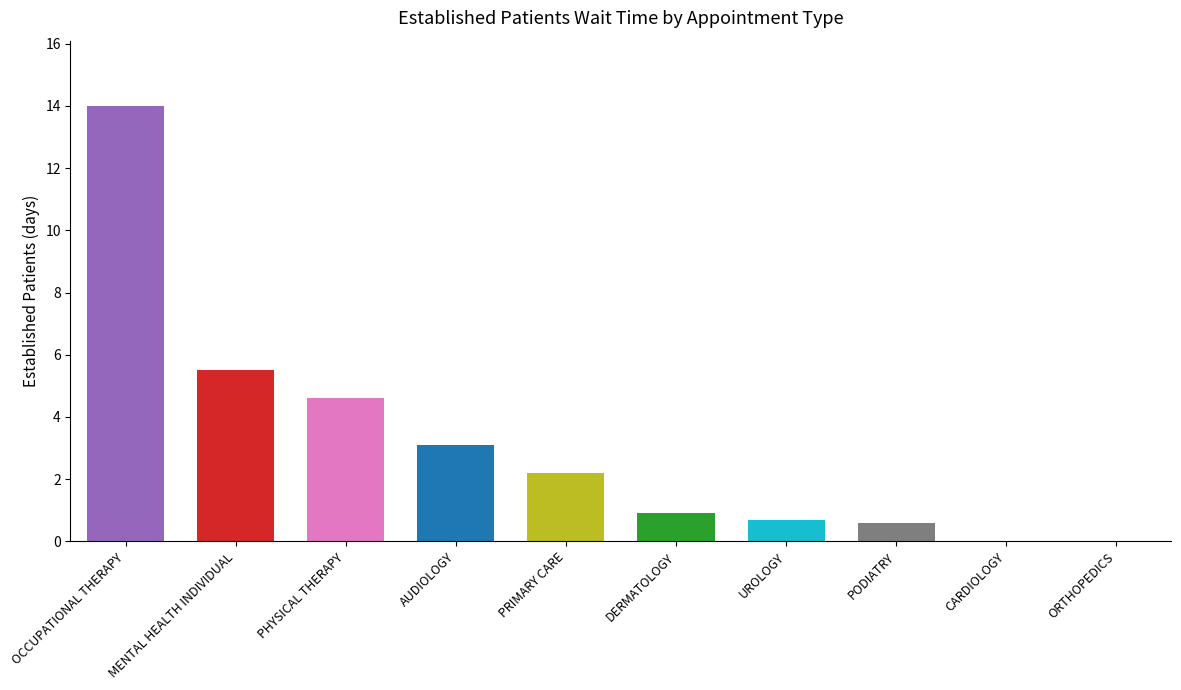

Reading right to left, list all the values displayed in this chart.

ORTHOPEDICS=0.0	CARDIOLOGY=0.0	PODIATRY=0.6	UROLOGY=0.7	DERMATOLOGY=0.9	PRIMARY CARE=2.2	AUDIOLOGY=3.1	PHYSICAL THERAPY=4.6	MENTAL HEALTH INDIVIDUAL=5.5	OCCUPATIONAL THERAPY=14.0